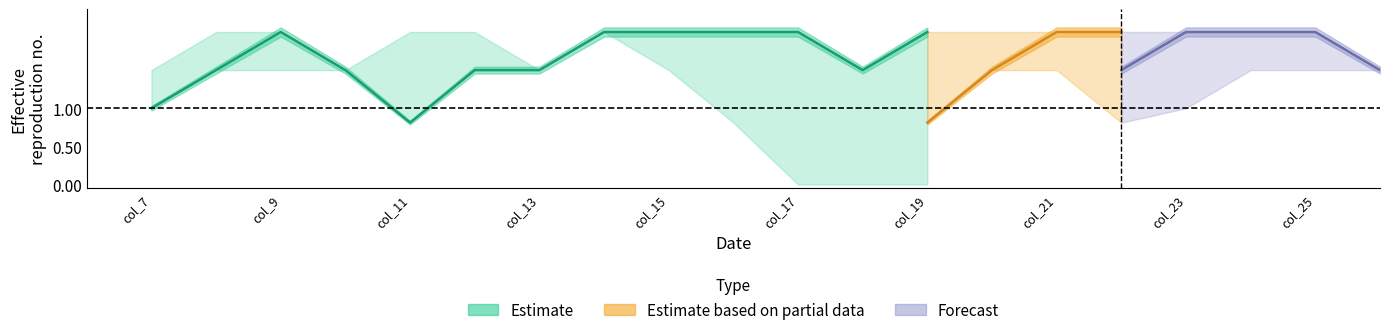

What is the greatest value displayed?

2.0